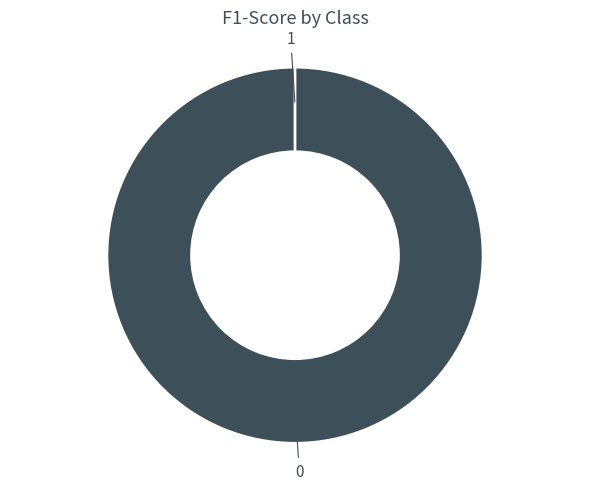

How many slices are in this pie chart?

2